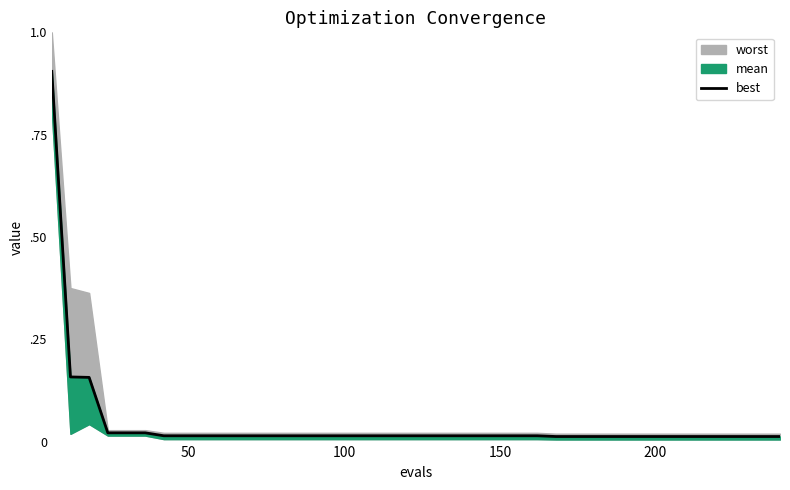

True or false: the data shows 0.0 at 38.

False